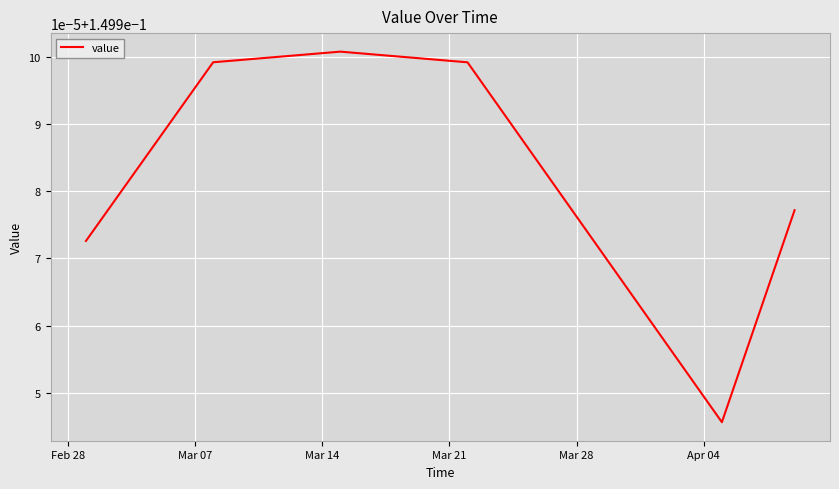

Is this an area chart (filled region under the line)?

No